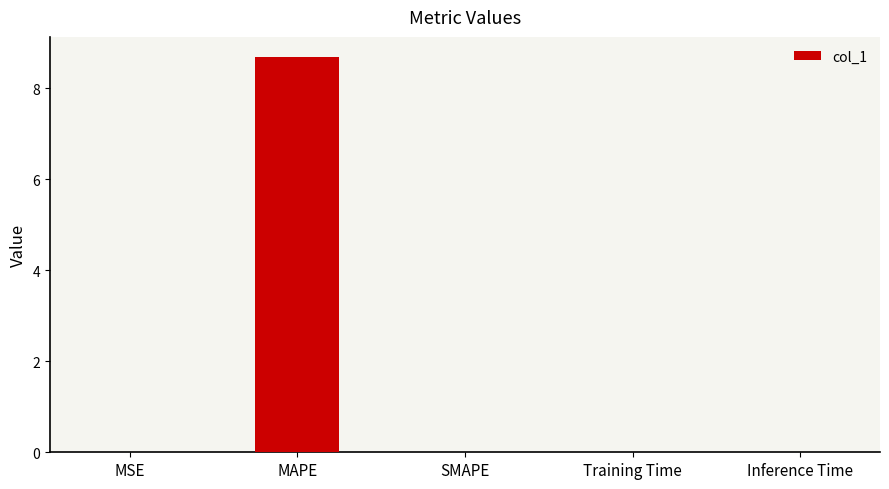

What is the maximum value shown in the chart?

8.7